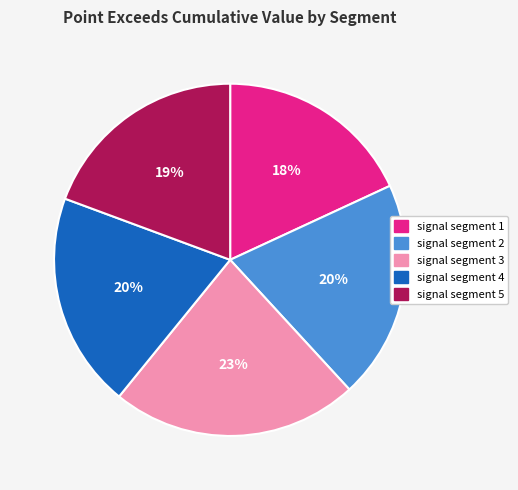

To the nearest percent, what is the difference between the largest and smallest slice percentages?

5%